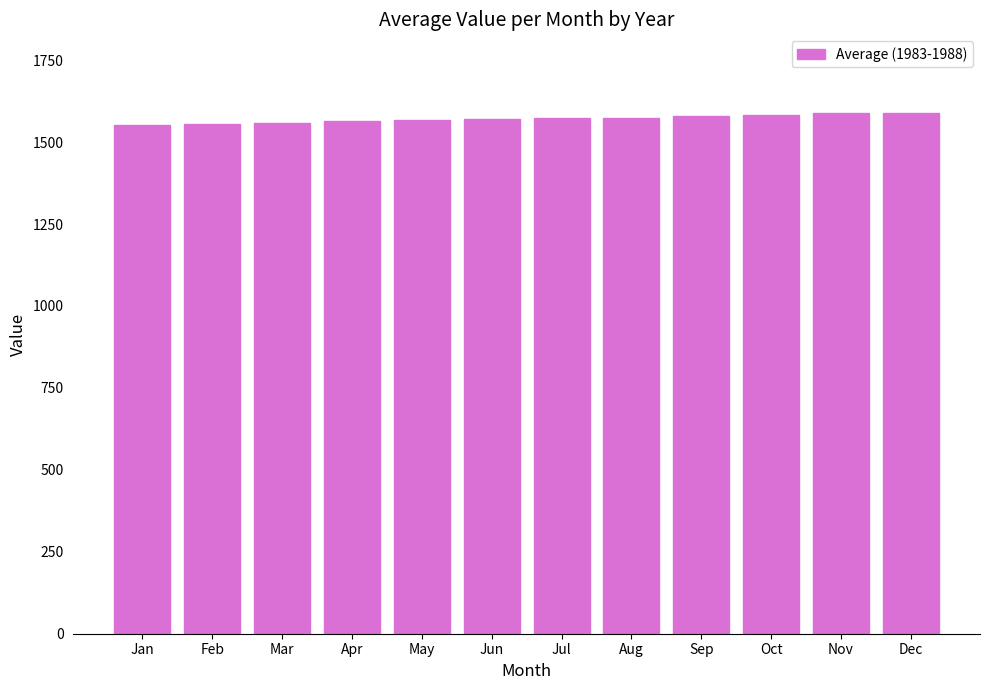

What is the ratio of the value at Mar to the value at Jun?

1.0